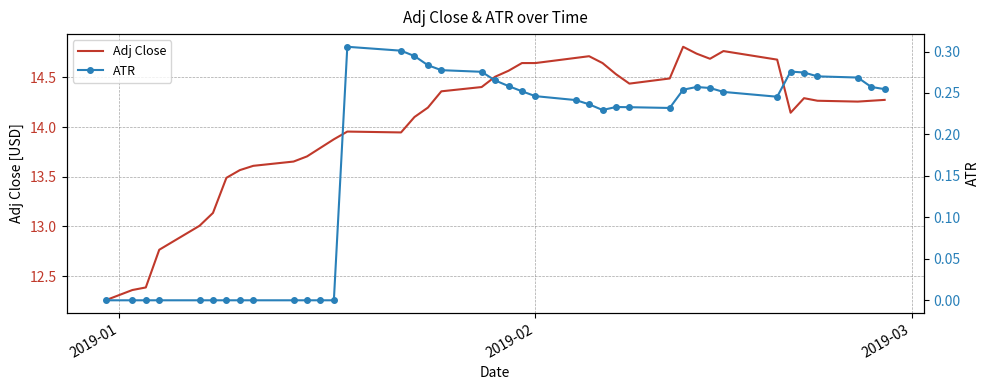

True or false: ATR and Adj Close cross at least once.

False